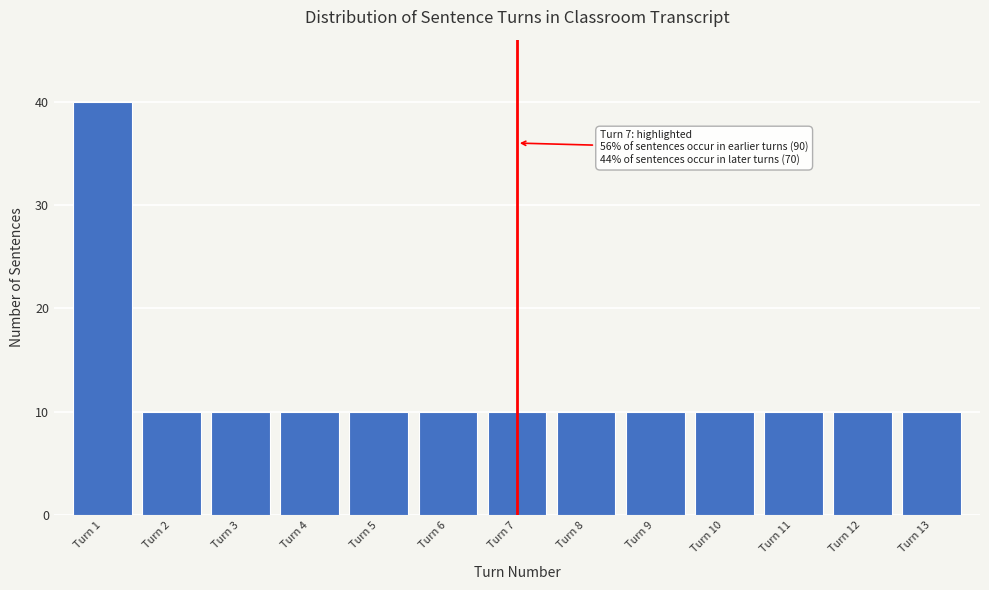

Reading right to left, what are all the values shown in this chart?

Turn 13=10	Turn 12=10	Turn 11=10	Turn 10=10	Turn 9=10	Turn 8=10	Turn 7=10	Turn 6=10	Turn 5=10	Turn 4=10	Turn 3=10	Turn 2=10	Turn 1=40